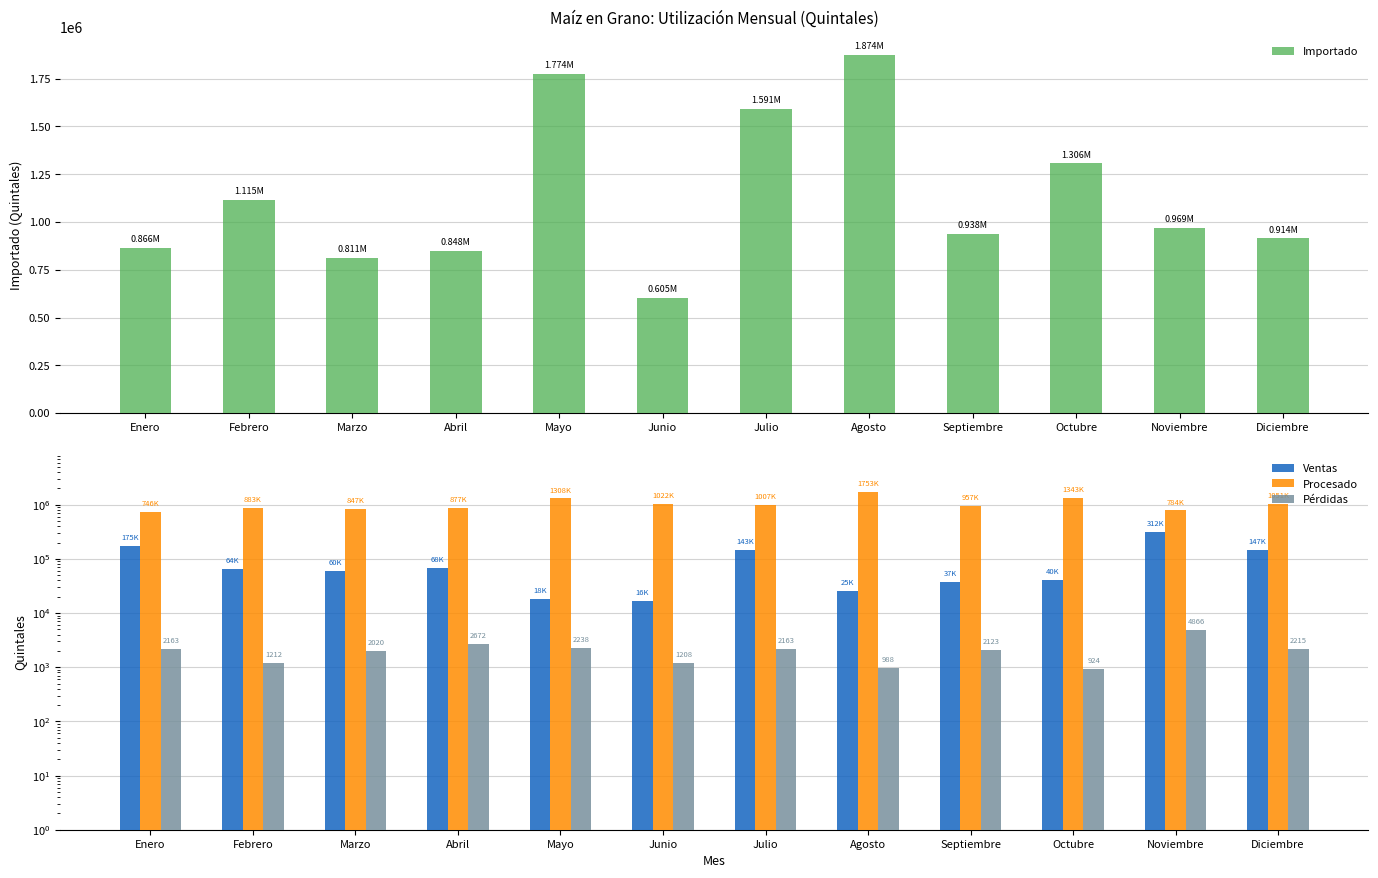

What is the label of the 7th bar from the left?

Julio